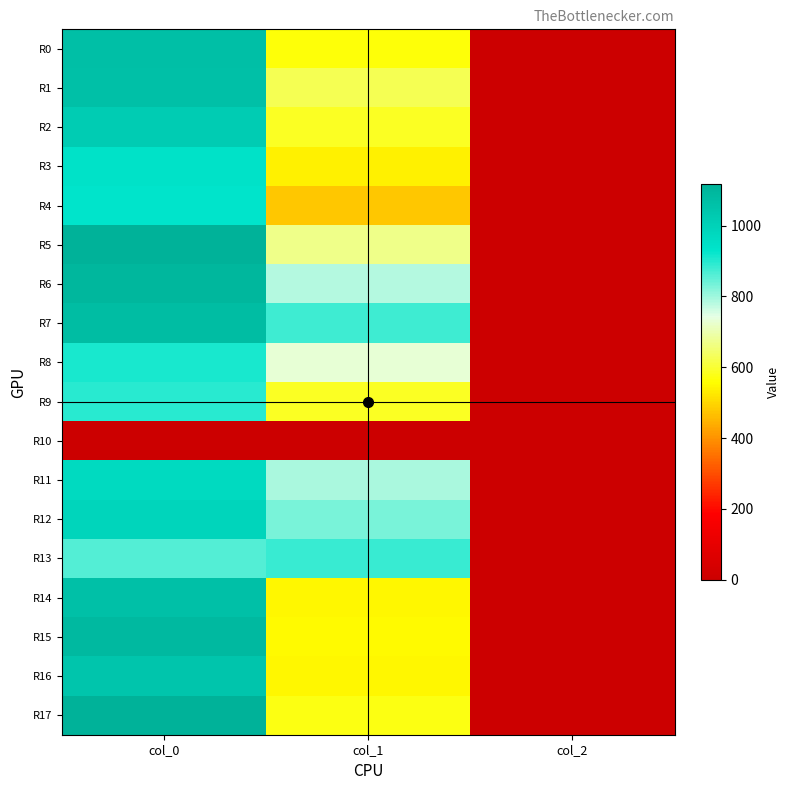

Count the number of data series in this chart.

18